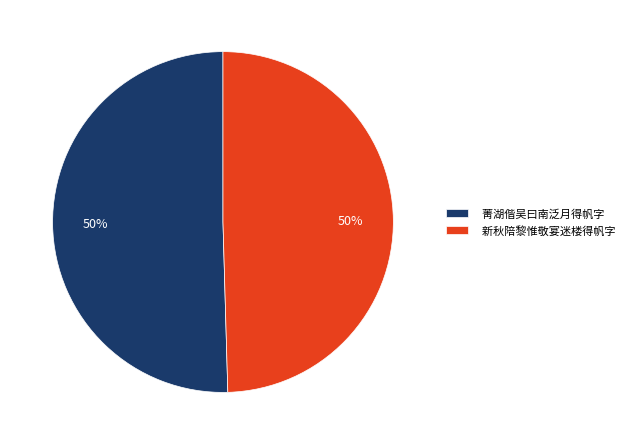

To the nearest percent, what is the average slice percentage?

50%